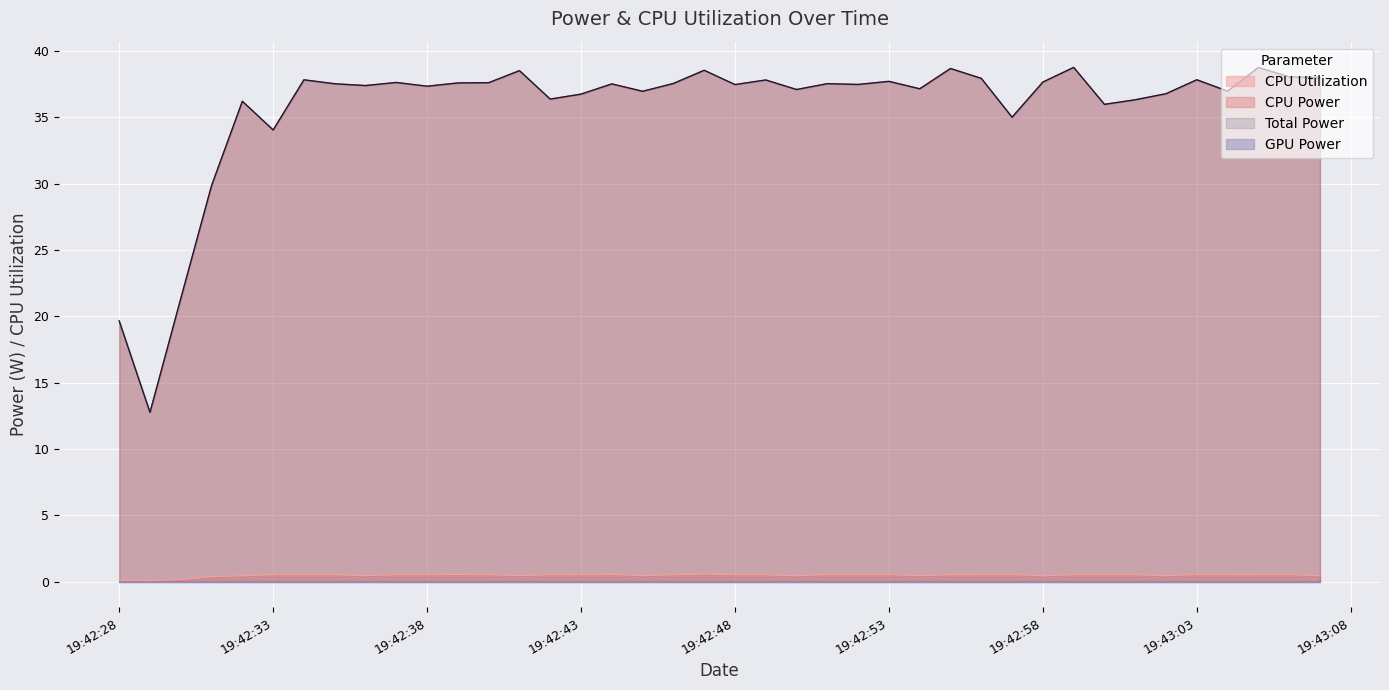

How many interior local peaks does the CPU Utilization series have?

10